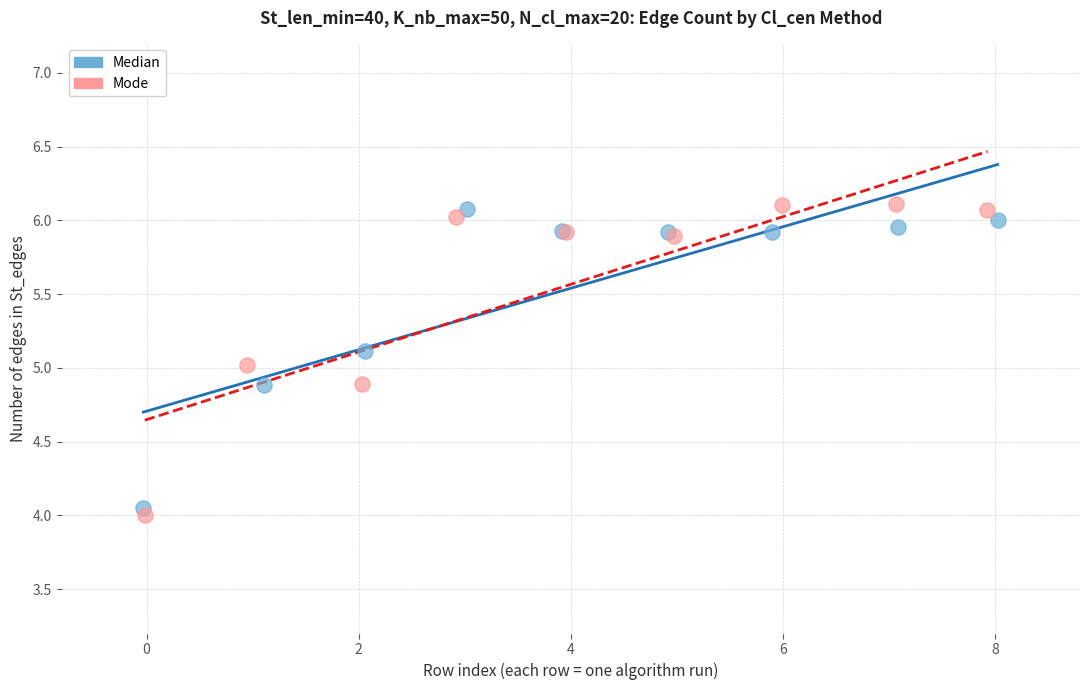

Which series has the widest spread of Y values?

Mode